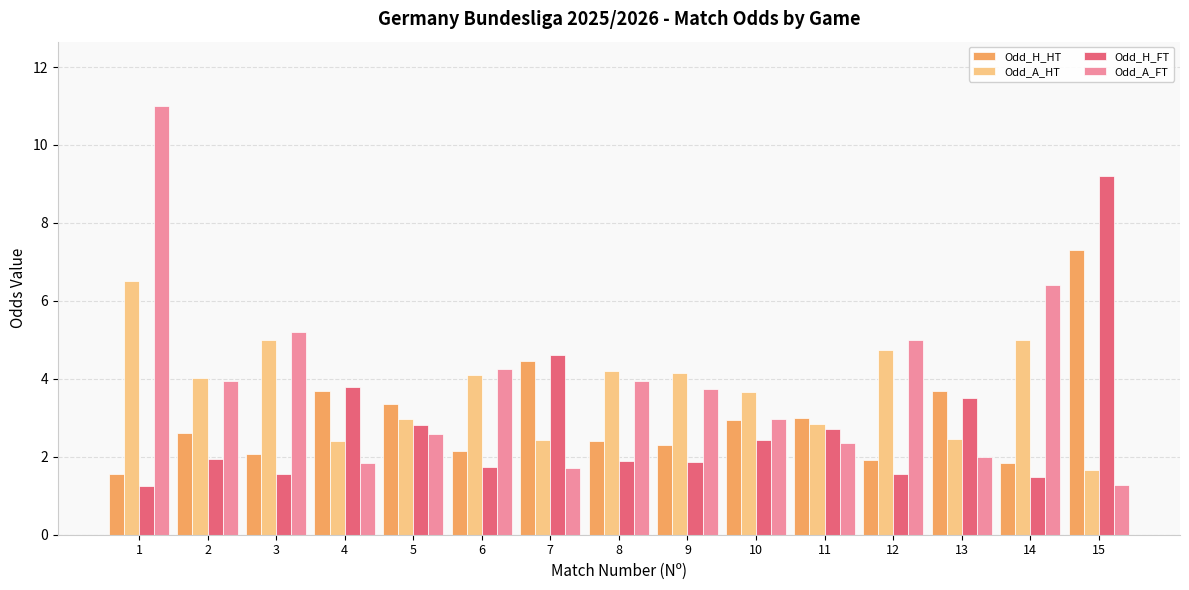

How many distinct data groups are displayed?

4